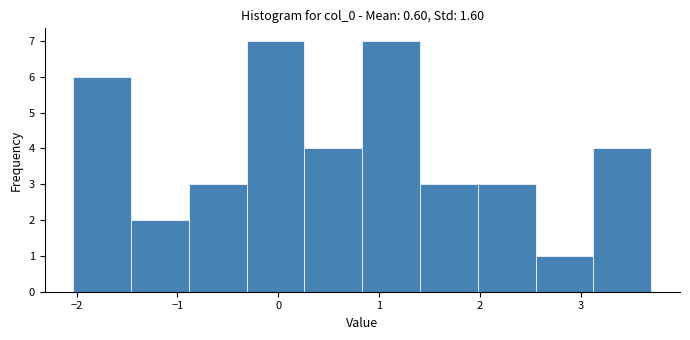

Reading left to right, transcribe this chart: for each bar, give the range it covers on the x-axis and its height. Neither the bar edges nor the heights are printed on the chart, so give them approximately, as read against the axes.

-2.0 to -1.5: 6
-1.5 to -0.9: 2
-0.9 to -0.3: 3
-0.3 to 0.3: 7
0.3 to 0.8: 4
0.8 to 1.4: 7
1.4 to 2.0: 3
2.0 to 2.5: 3
2.5 to 3.1: 1
3.1 to 3.7: 4